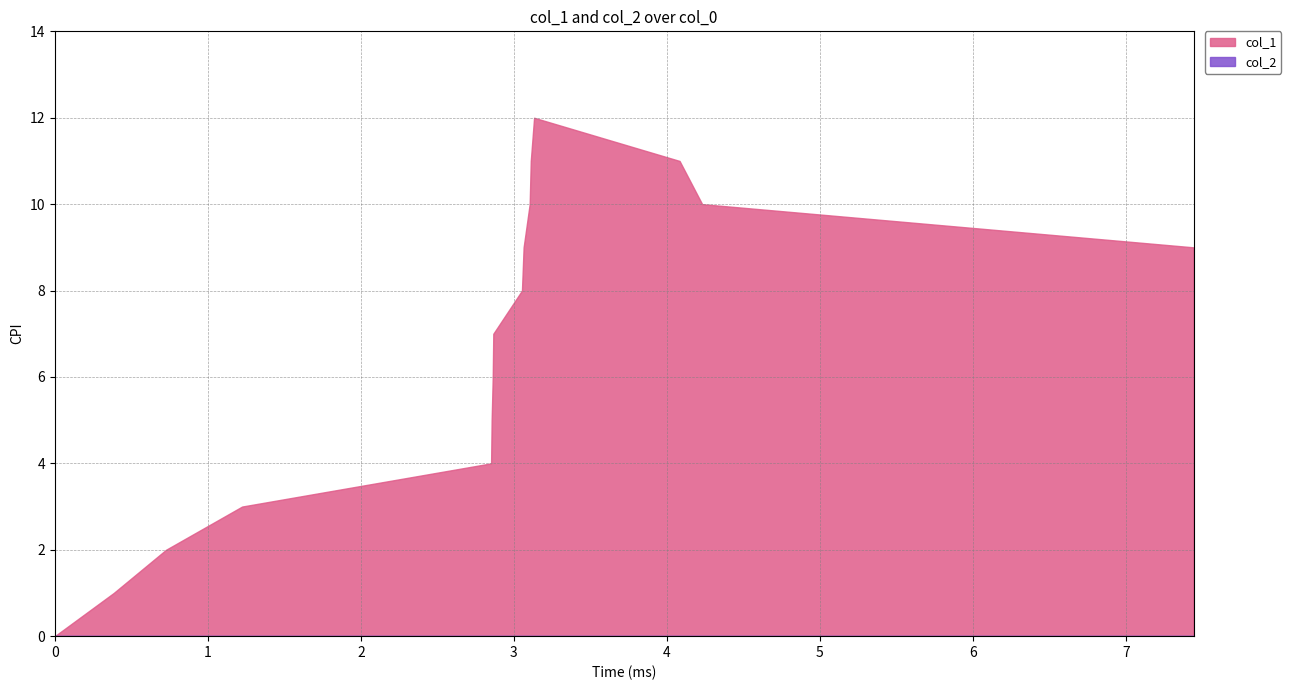

Which series has the widest spread of values?

col_1